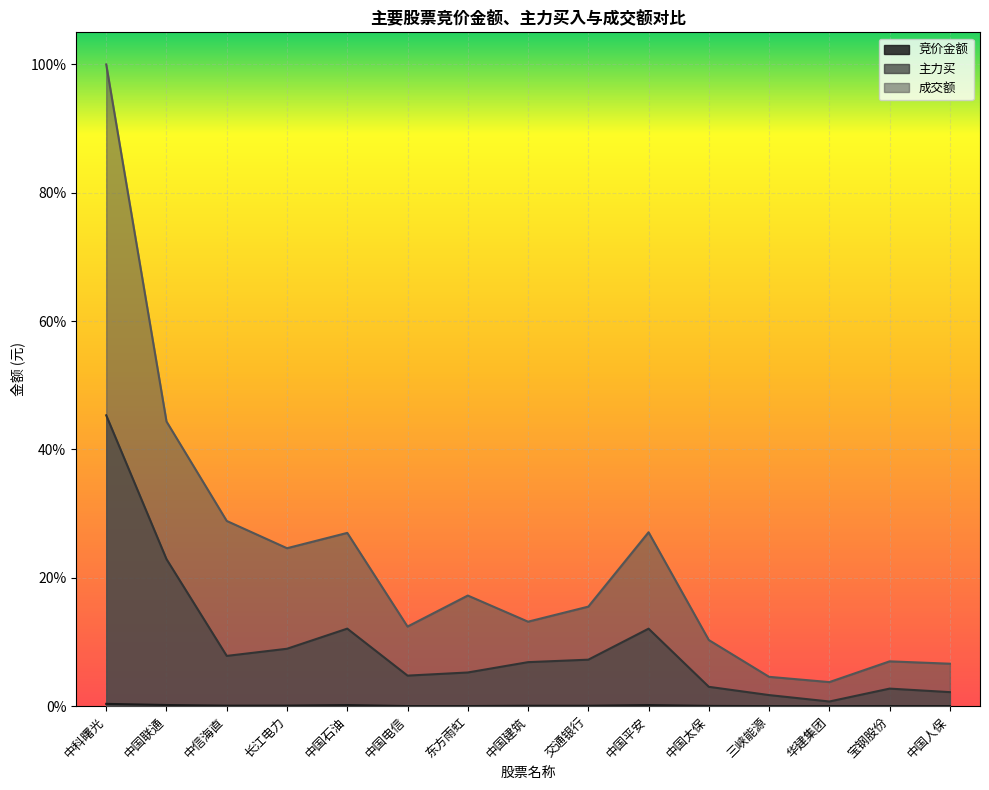

Is the value of 成交额 at 华建集团 greater than the value of 主力买 at 中国联通?

No